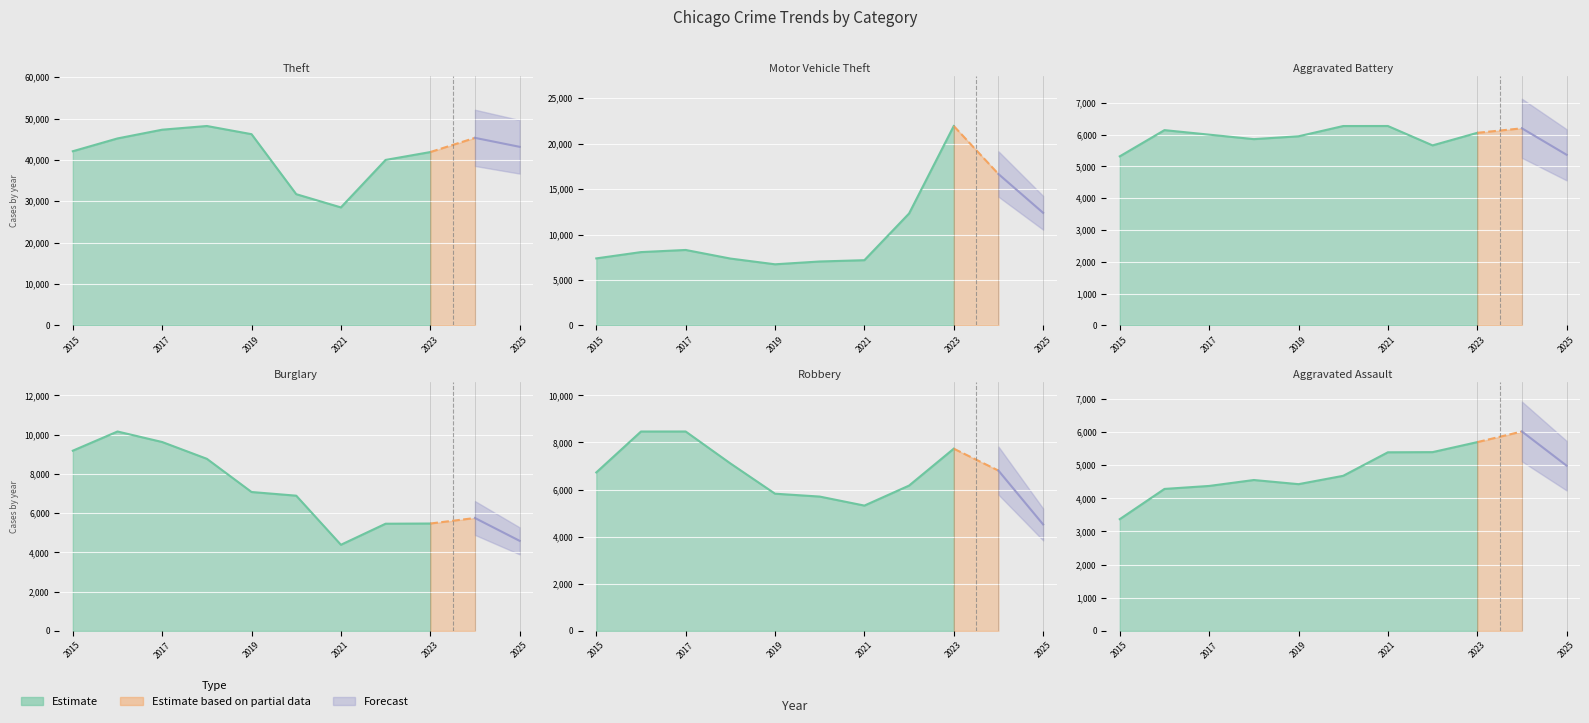

Which has a higher value, 2022 or 2021?

2022